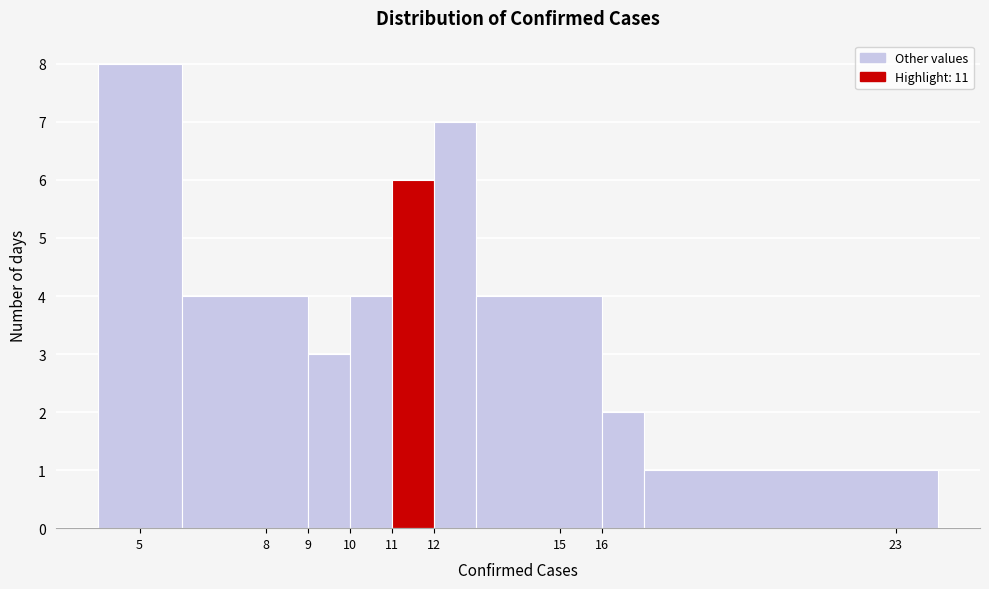

Over which range of the x-axis is the bar tallest?

4 to 6